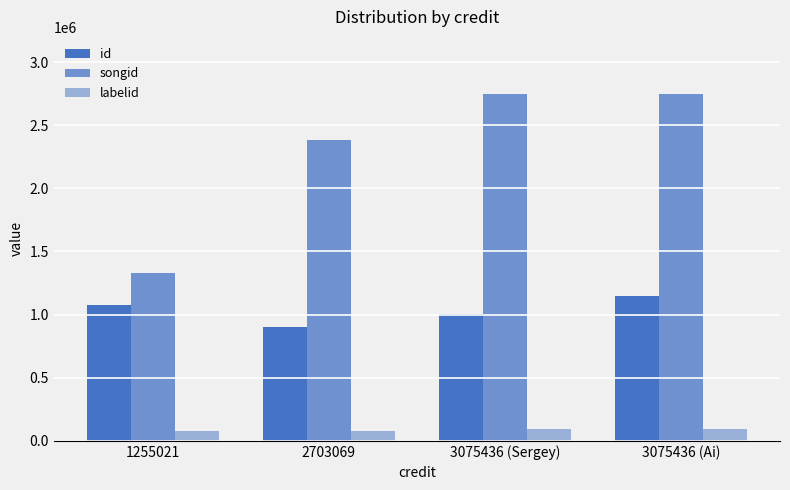

Which category has the lowest value in the id series?

2703069